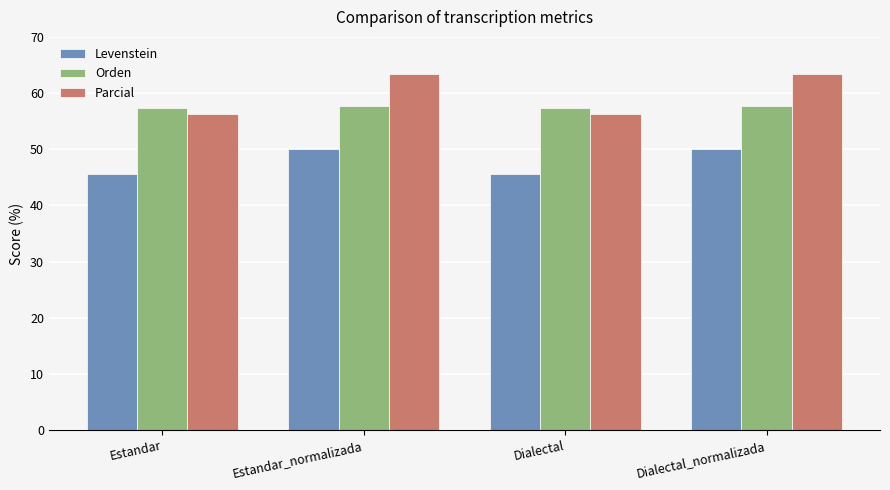

The value of Orden at Estandar is 78.6. True or false?

False